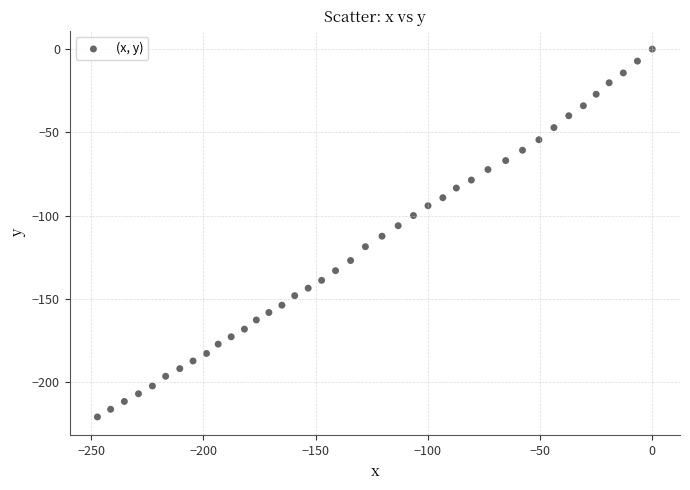

What is the range of X values (max minus min)?

247.2